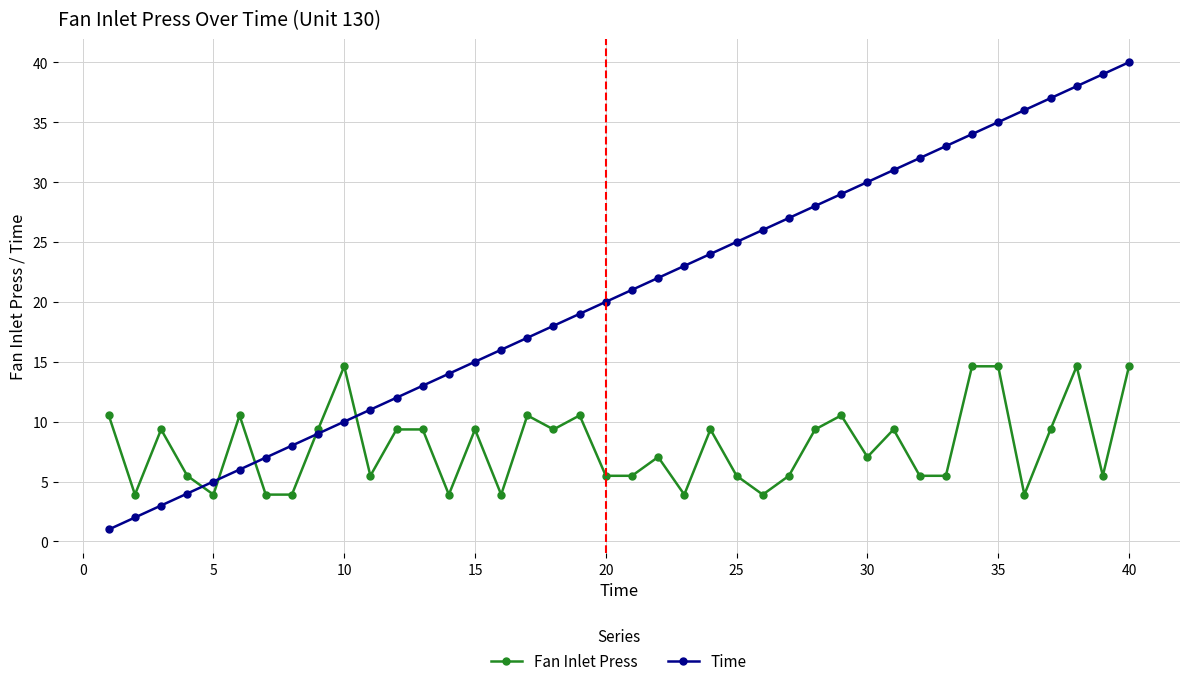

Which series has the largest range (max minus min)?

Time